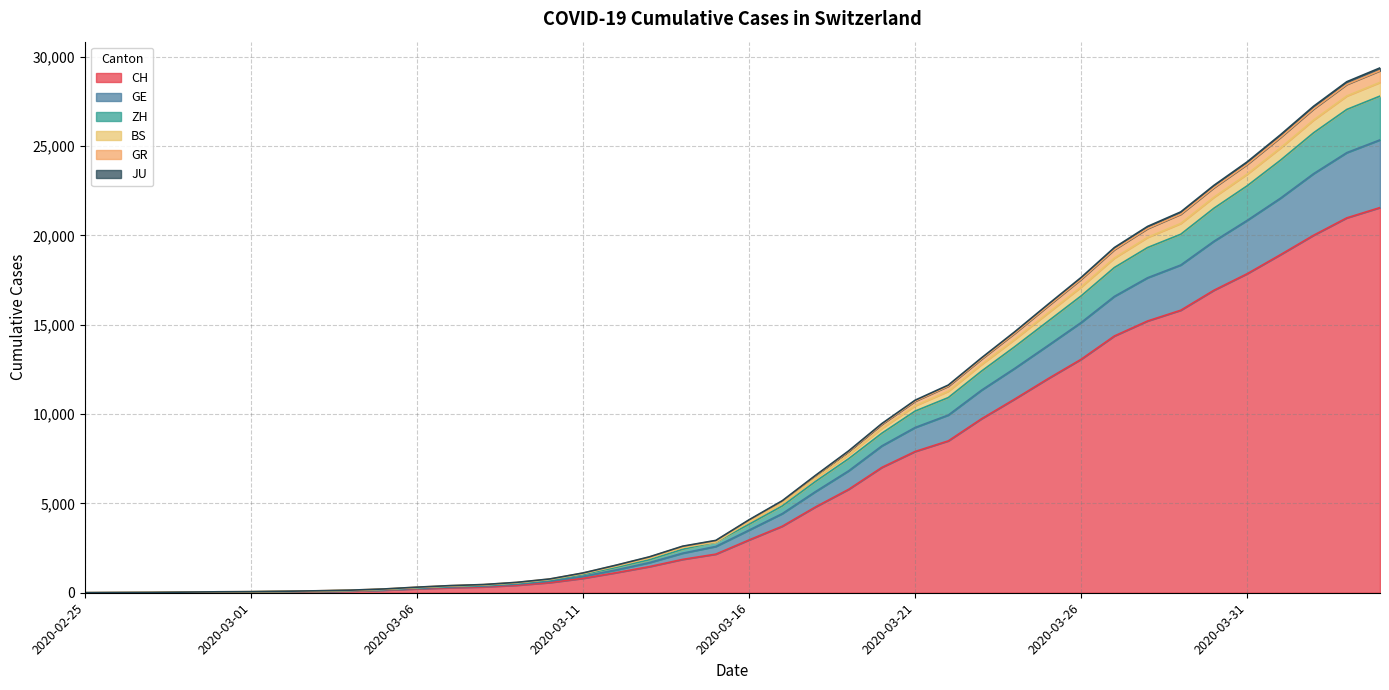

What is the highest value of the CH series?

21554